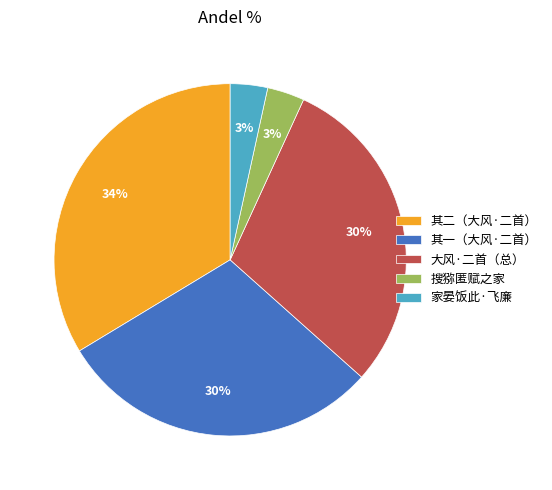

What is the largest slice in the pie chart?

其二（大风·二首）